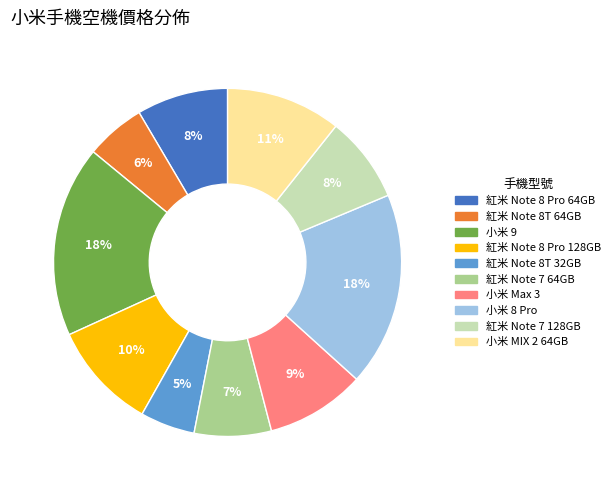

Is it true that 小米 9 is 4% of the pie?

False